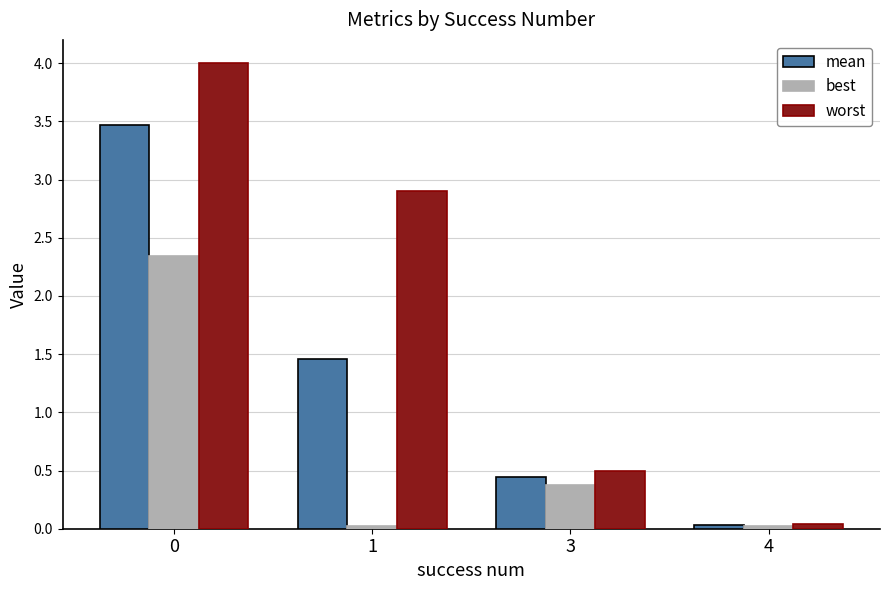

What is the spread (max minus min) of values at 0?

1.7